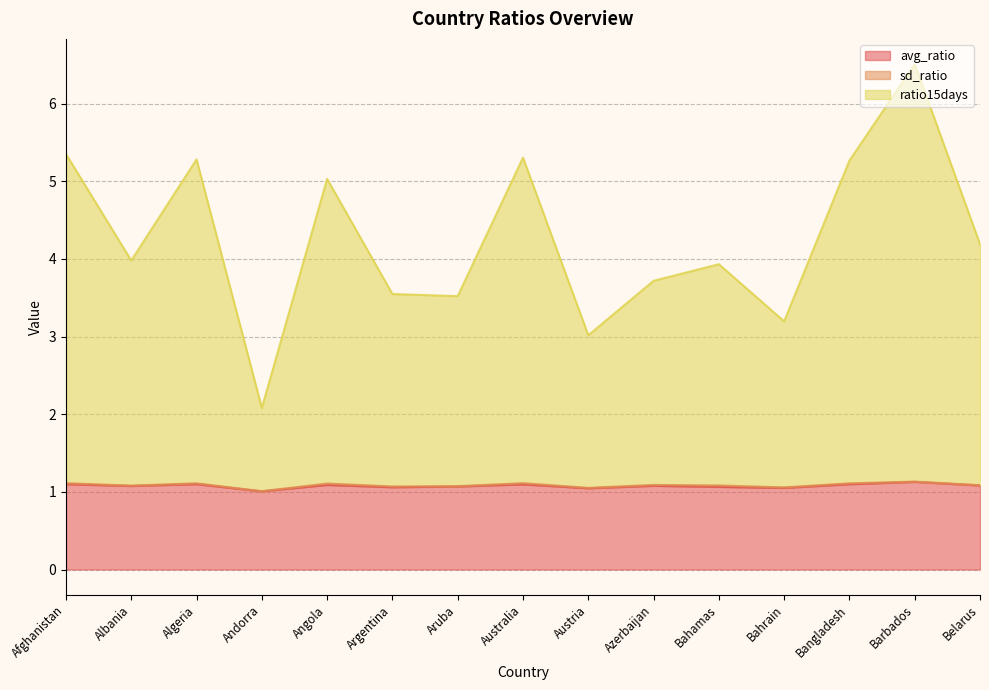

At which category is the sum across all series the highest?

Barbados